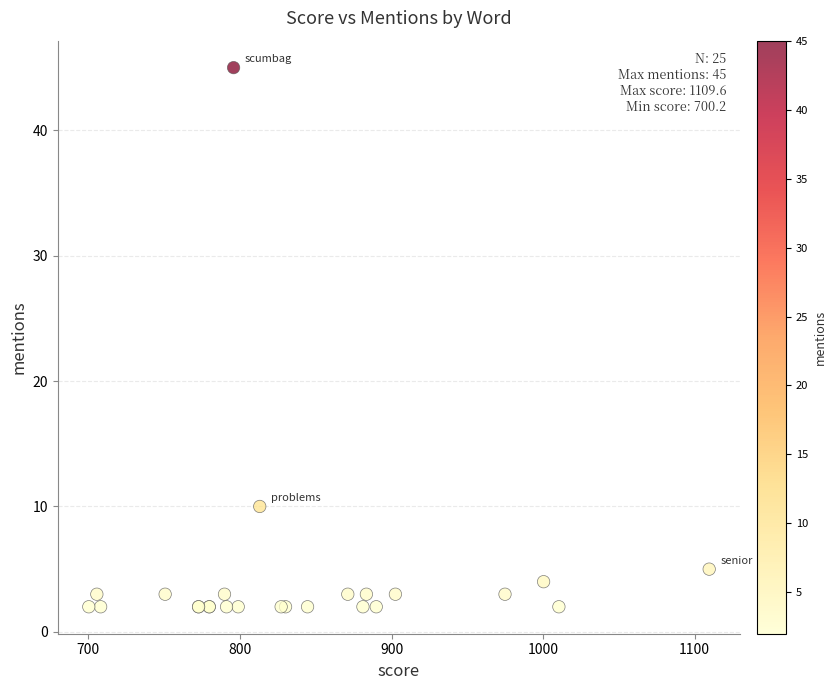

What Y value in the scatter plot is closest to 23?

10